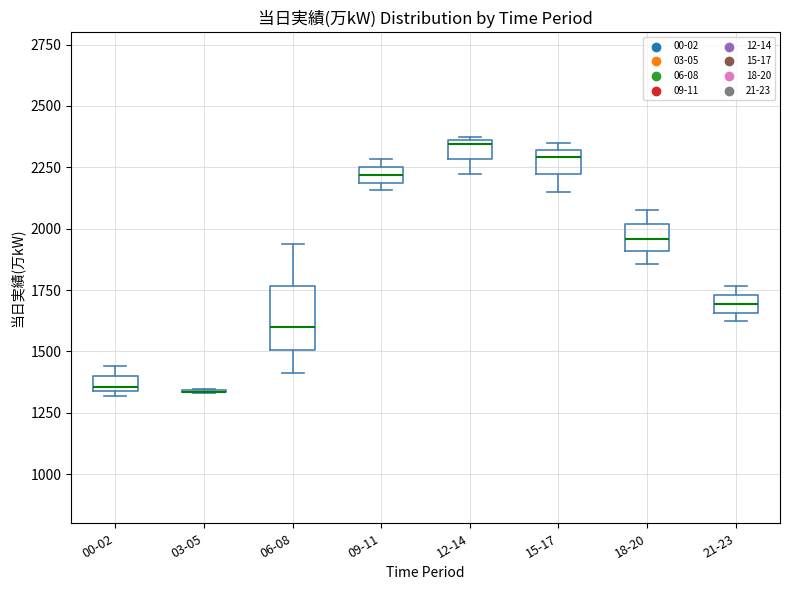

Which box is the tallest, from its lower edge to its upper edge?

06-08